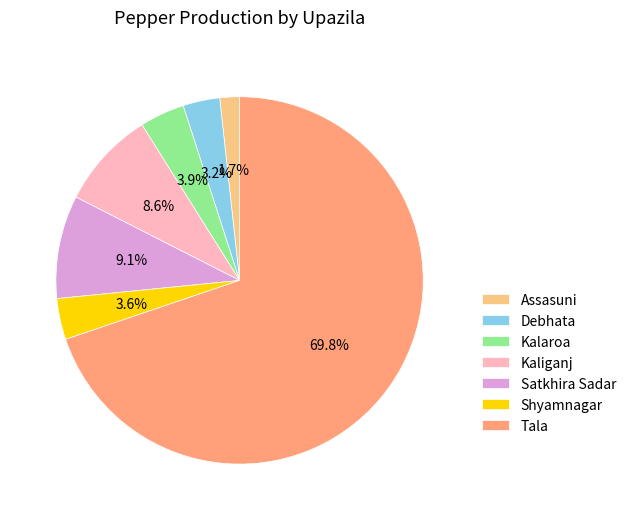

To the nearest percent, what is the combined percentage of Kalaroa and Assasuni?

6%